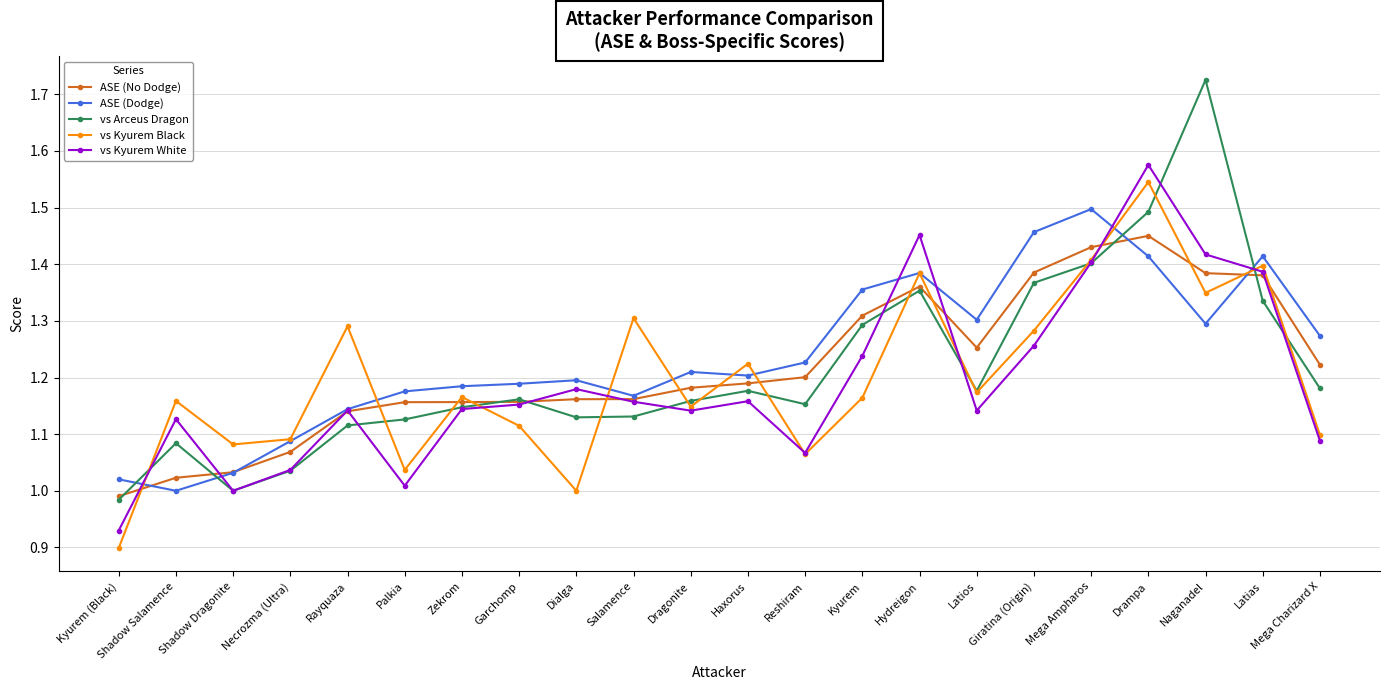

What is the sum of the ASE (Dodge) values at Latios and Palkia?

2.5